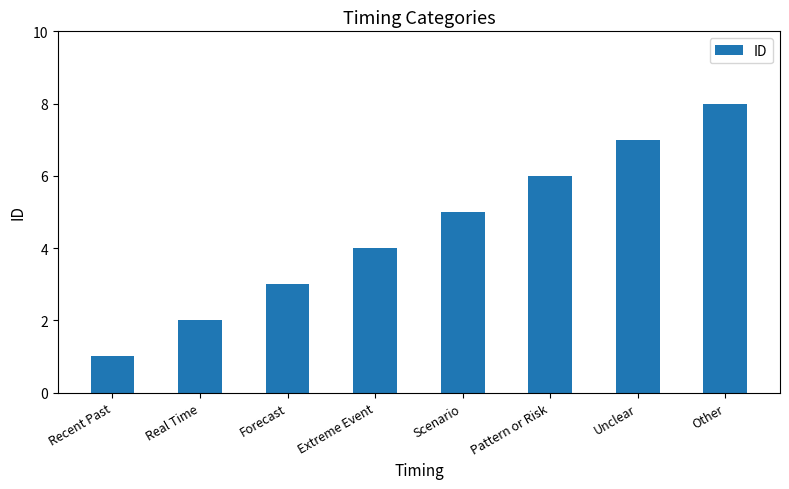

What is the label of the 7th bar from the right?

Real Time